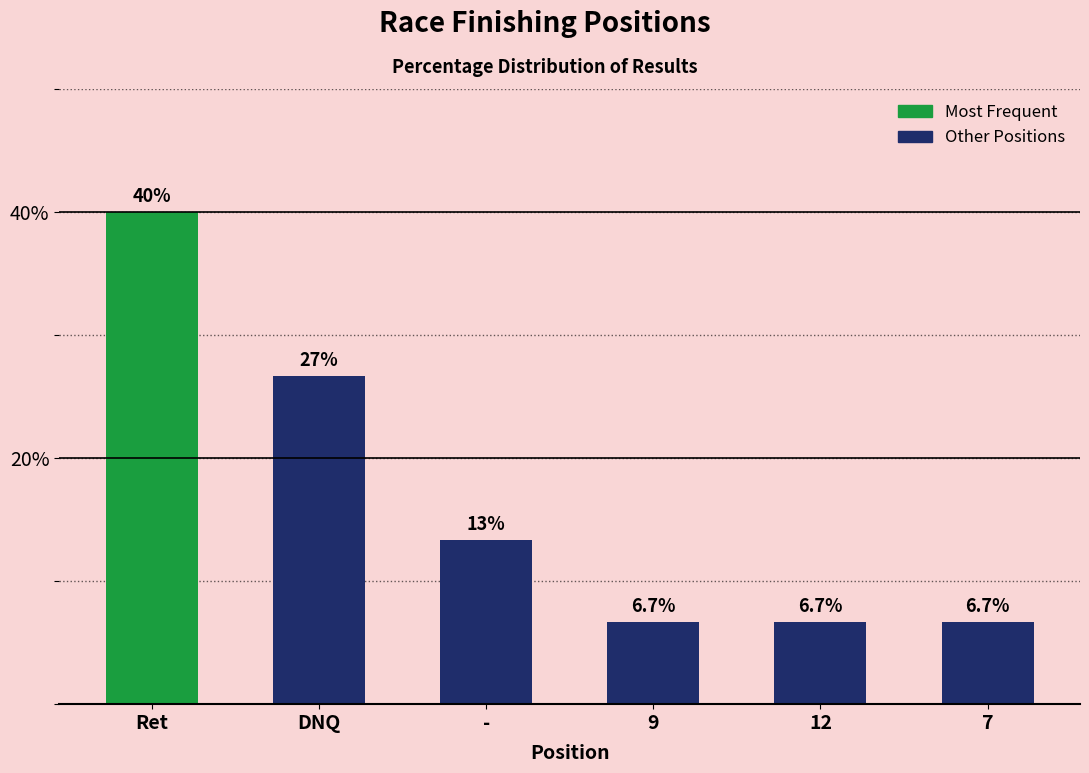

Where is the data nearest to the value 23?

DNQ